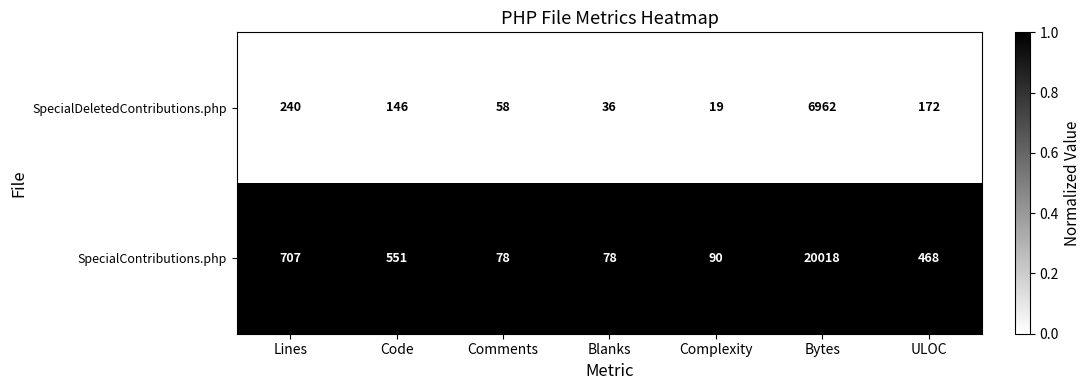

True or false: SpecialDeletedContributions.php has a value of 6 at Complexity.

False